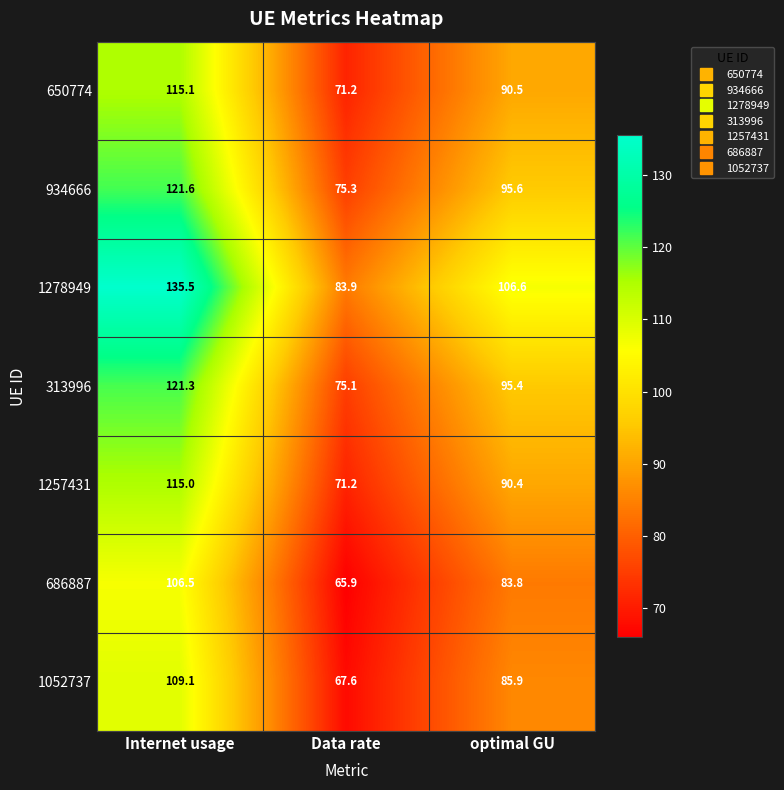

The 313996 series shows 60.3 at optimal GU. True or false?

False